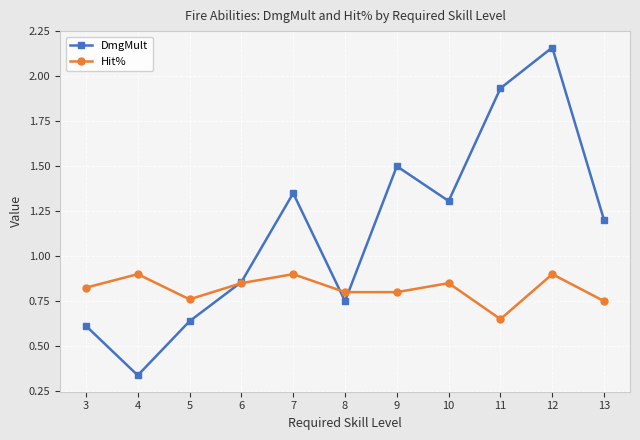

Does the chart have visible grid lines?

Yes